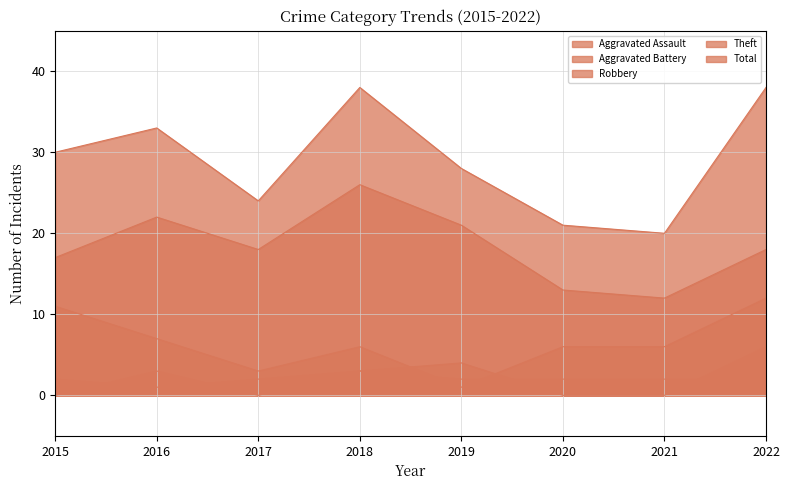

Does the chart display data point markers on the line(s)?

No